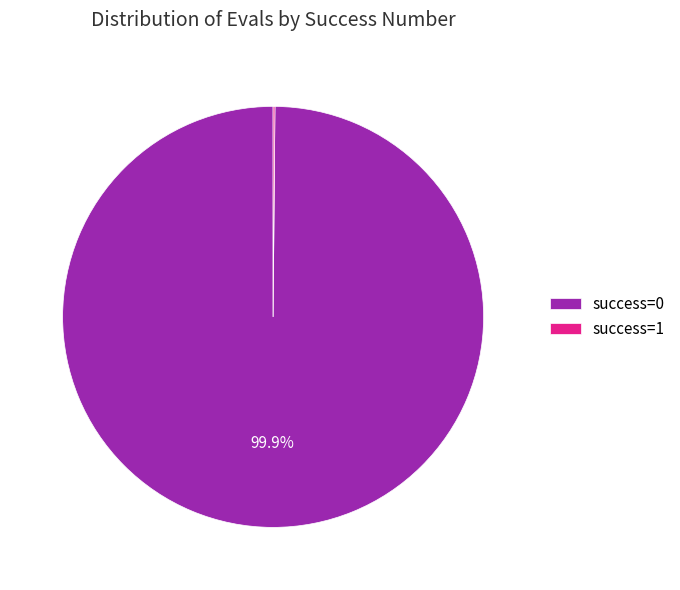

Is there a majority slice in this chart?

Yes